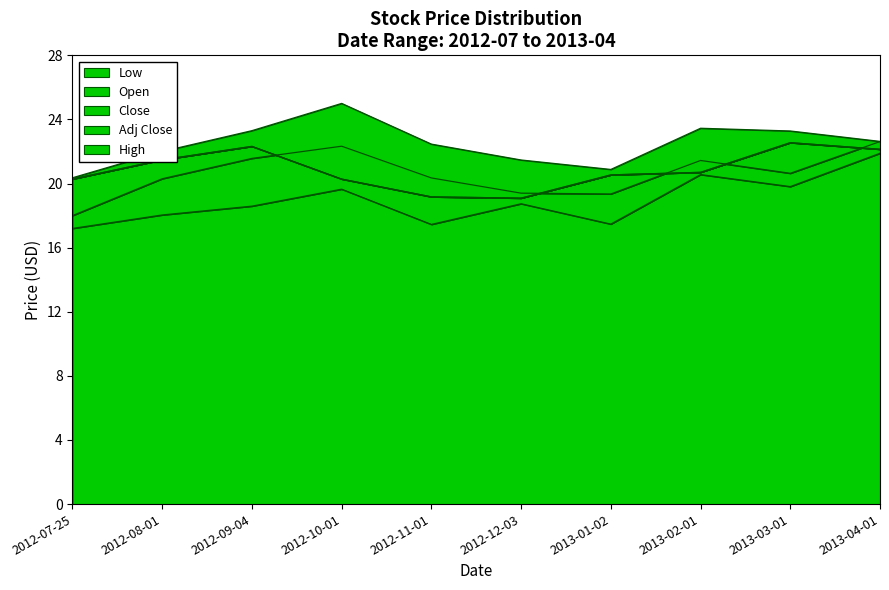

Which series has the largest total across all categories?

High